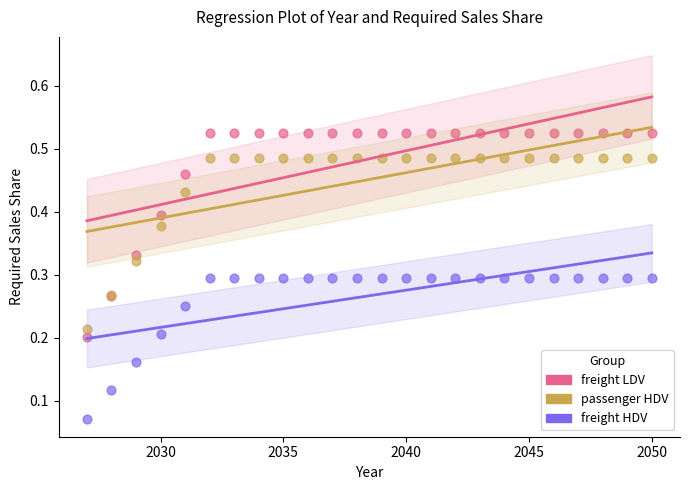

What are all the series names shown in the legend?

freight LDV, passenger HDV, freight HDV